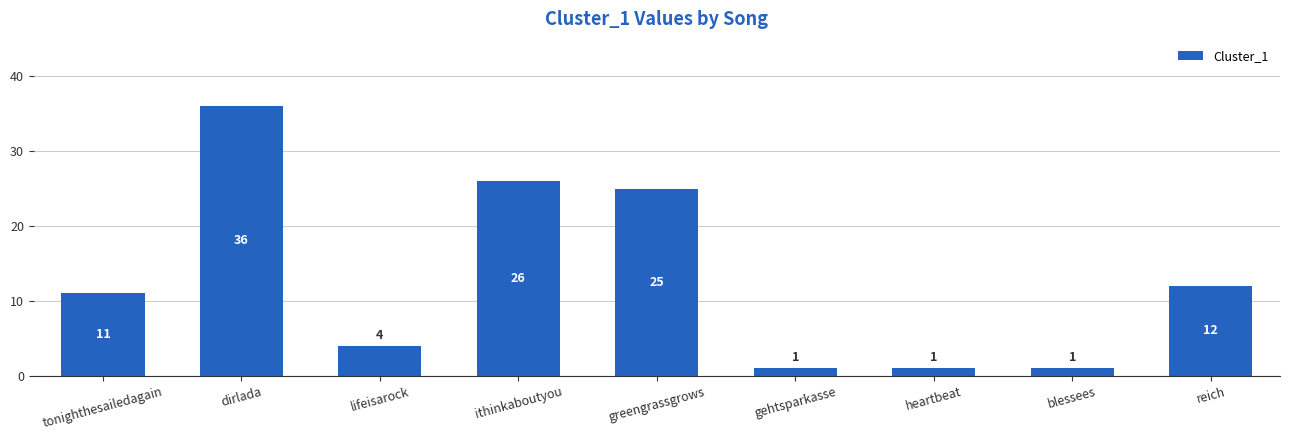

What is the difference between the values at lifeisarock and tonighthesailedagain?

7